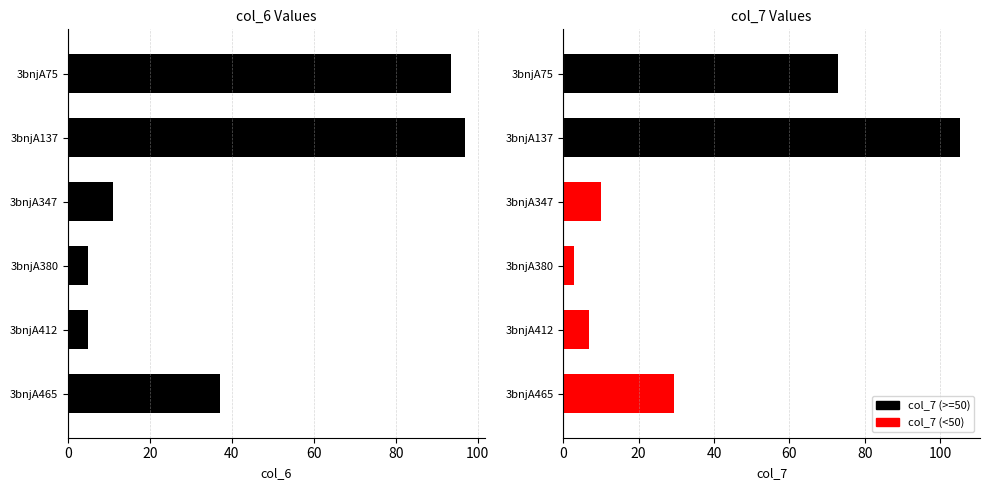

Rank the categories by value from highest to lowest.

3bnjA137, 3bnjA75, 3bnjA465, 3bnjA347, 3bnjA412, 3bnjA380